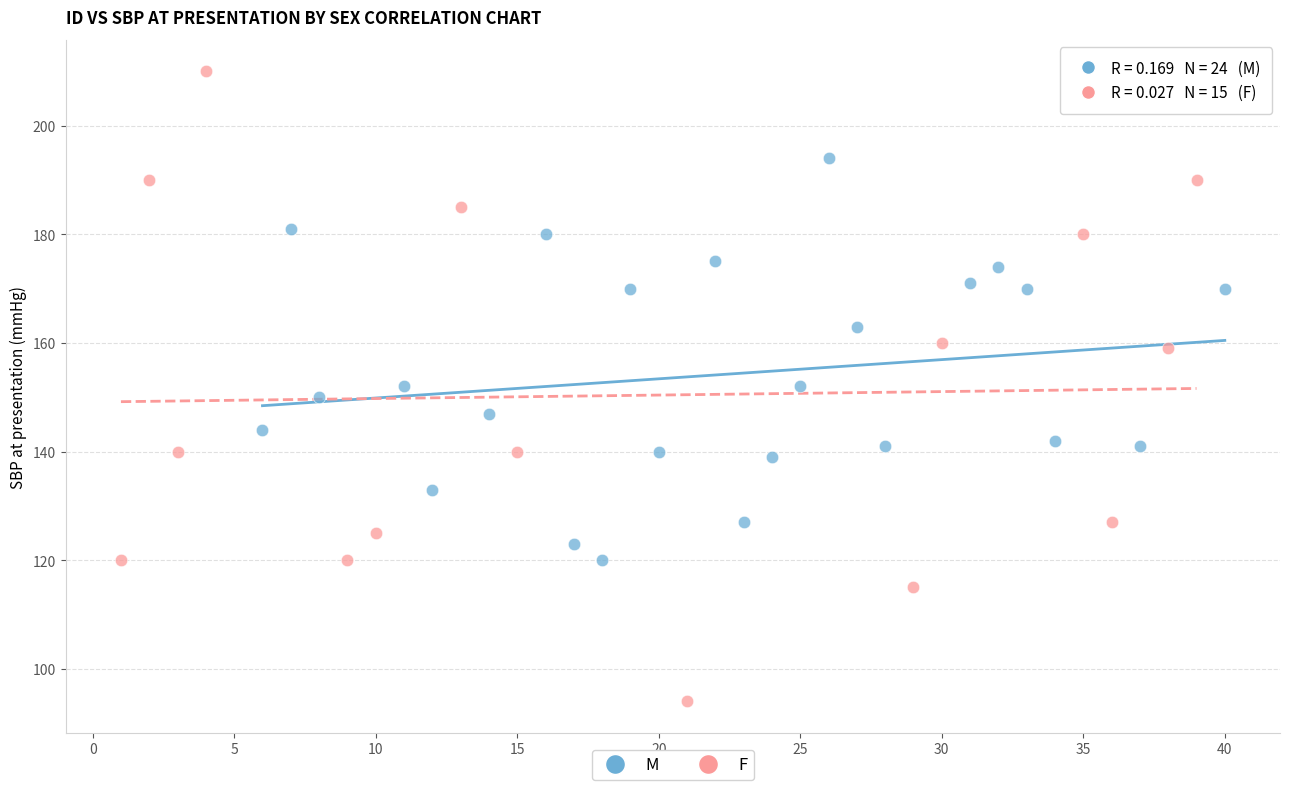

Which series contains the lowest Y value?

F